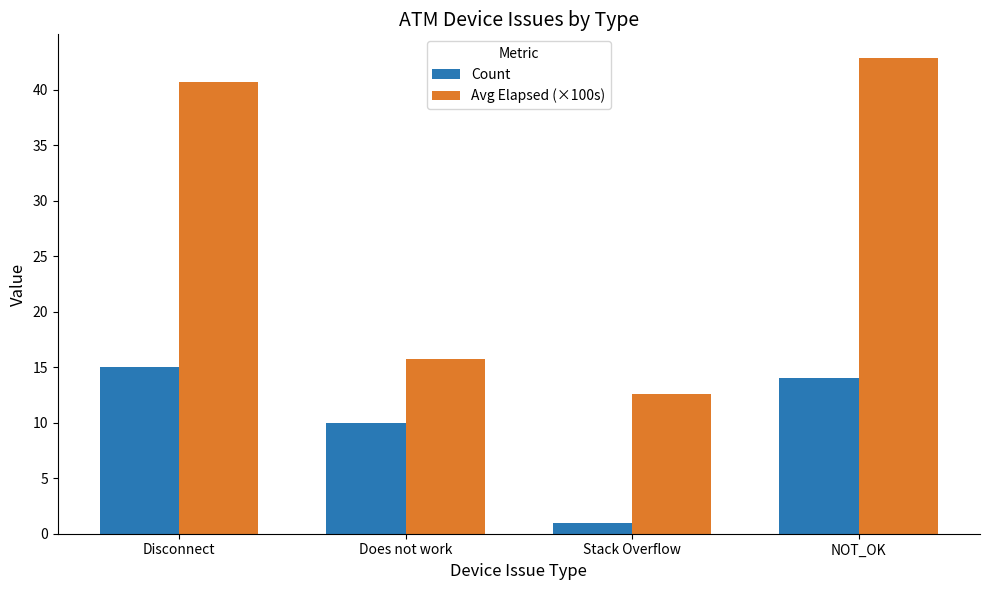

How many series are shown in this chart?

2